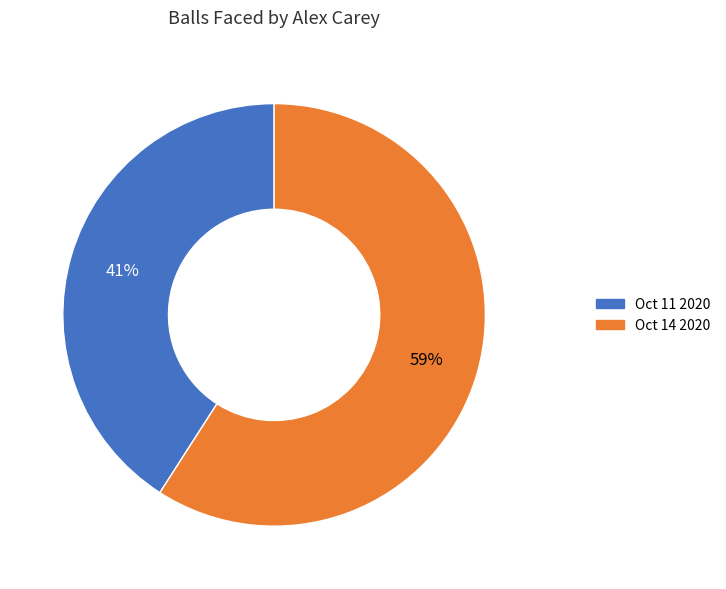

Rank the categories by value from lowest to highest.

Oct 11 2020, Oct 14 2020